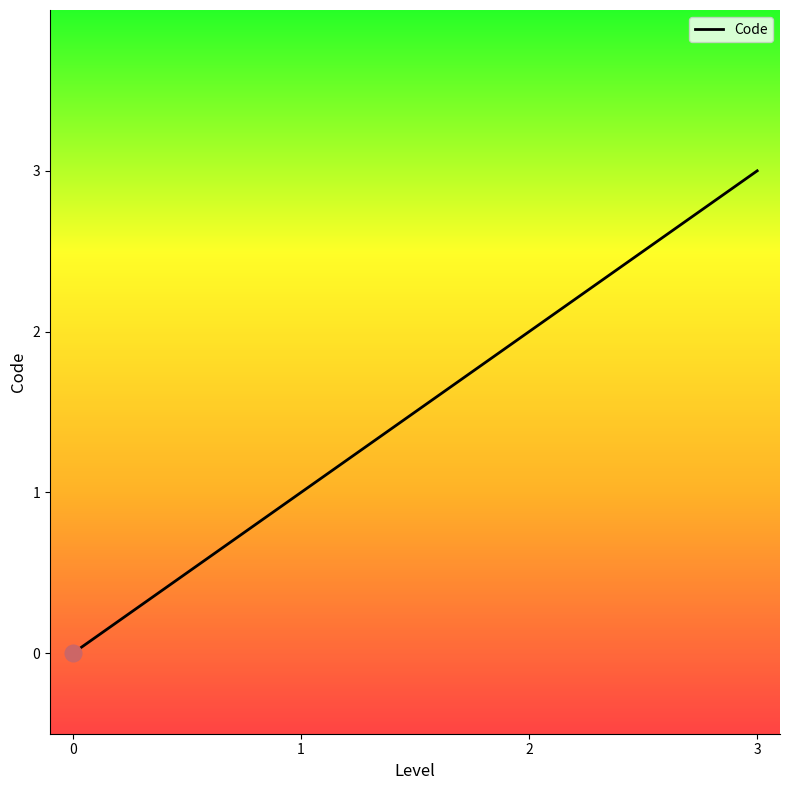

At which label is the value closest to 1?

1